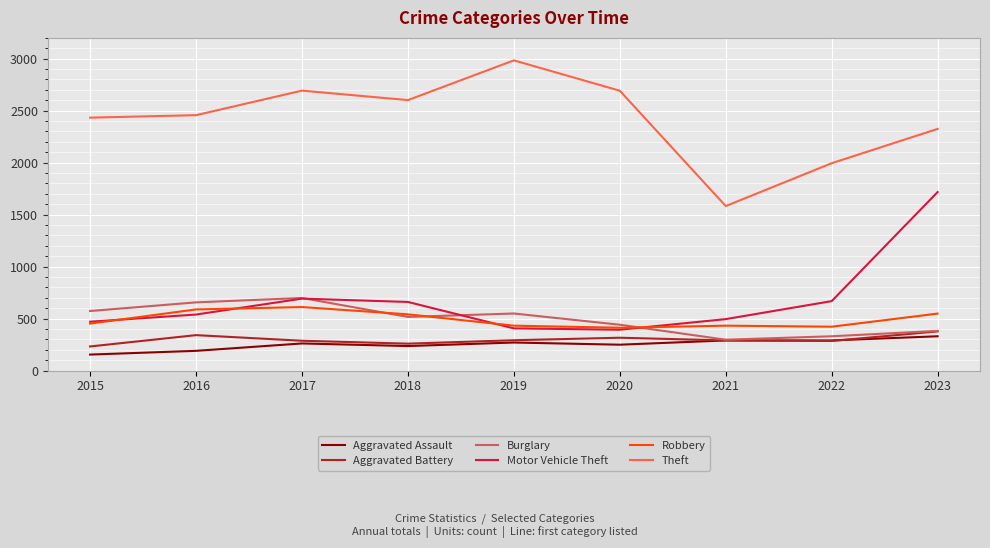

What is the spread (max minus min) of values at 2015?

2278